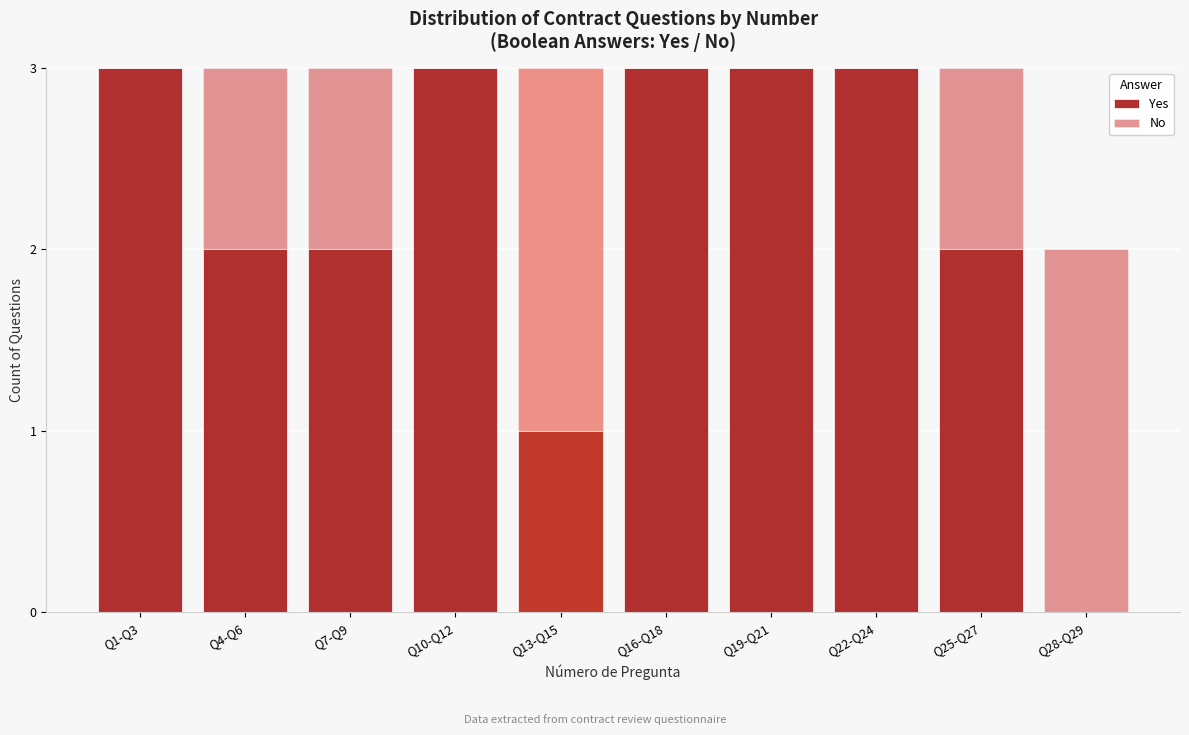

Reading left to right, list the values for the Yes series.

Q1-Q3=3	Q4-Q6=2	Q7-Q9=2	Q10-Q12=3	Q13-Q15=1	Q16-Q18=3	Q19-Q21=3	Q22-Q24=3	Q25-Q27=2	Q28-Q29=0